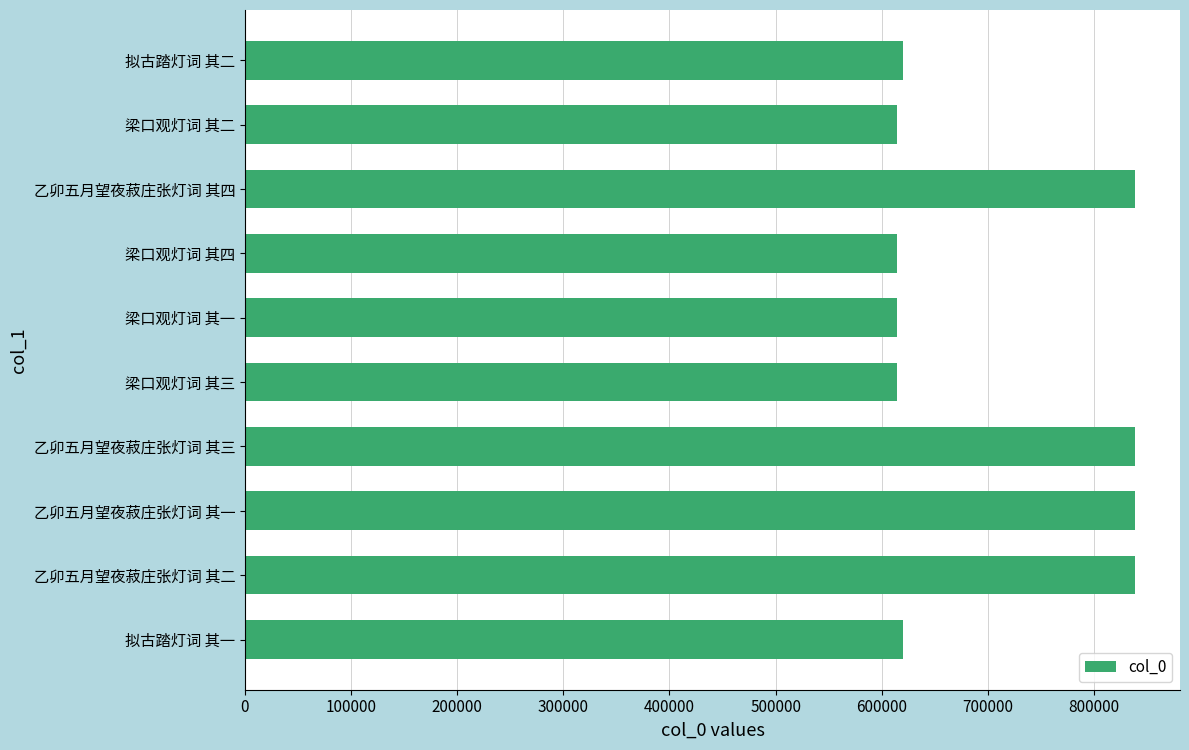

The value at 梁口观灯词 其一 is 614395. True or false?

True